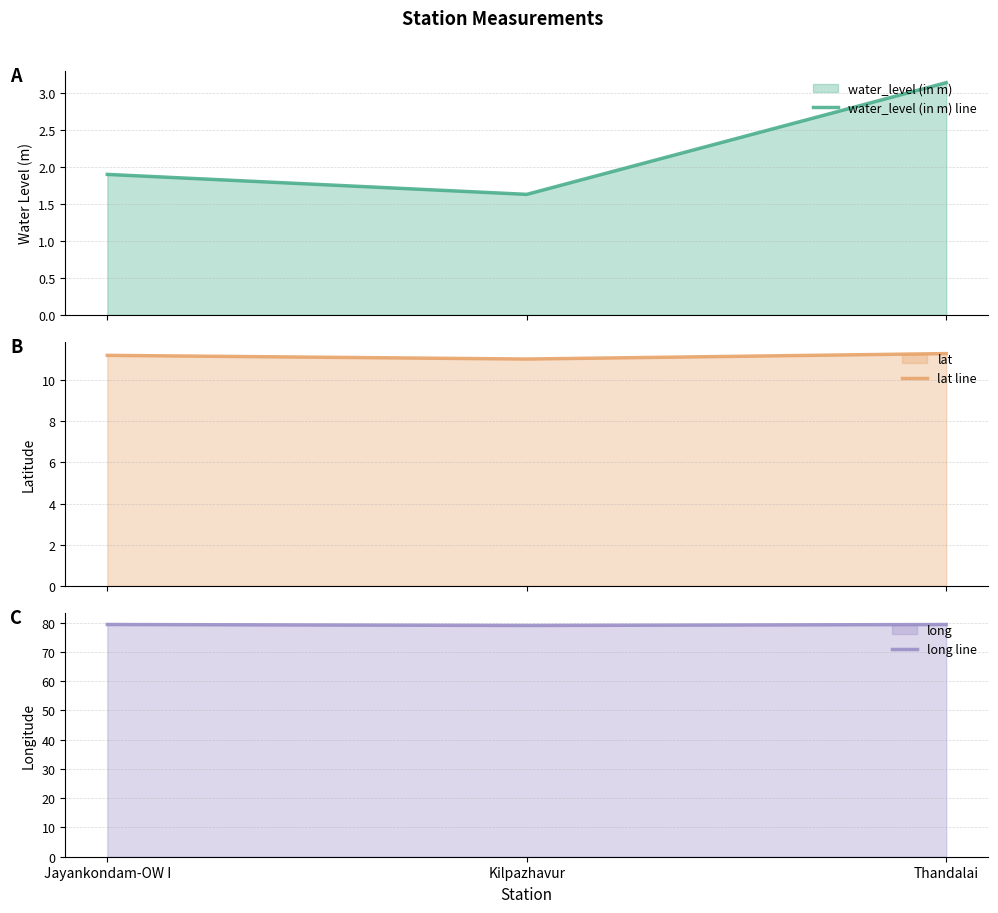

Read the lat line value at Thandalai.

11.3